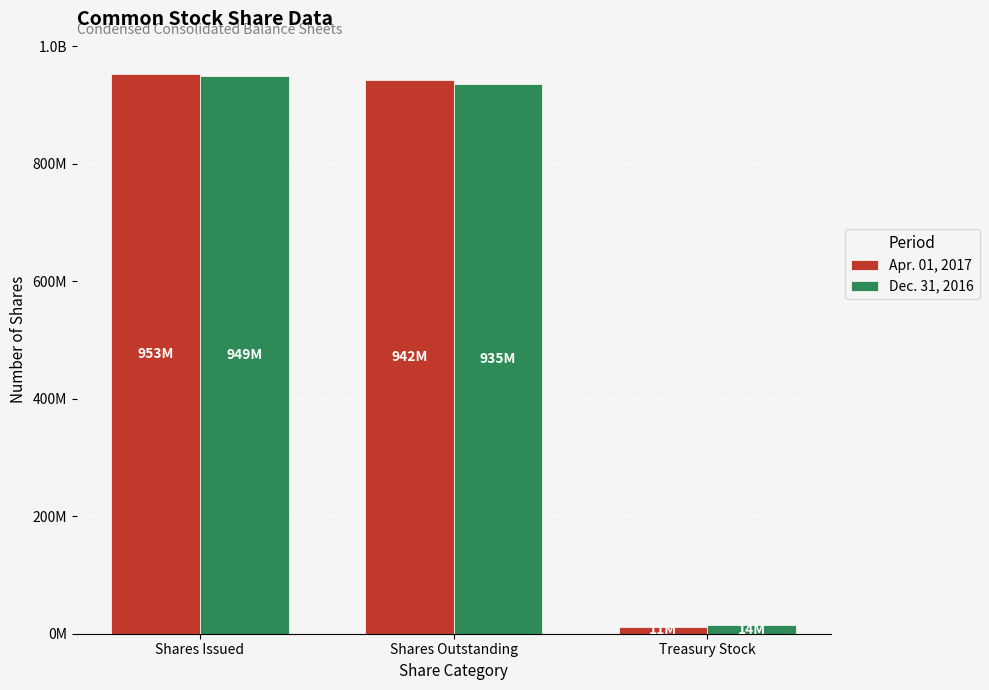

True or false: Apr. 01, 2017 has a value of 1292058711 at Shares Outstanding.

False